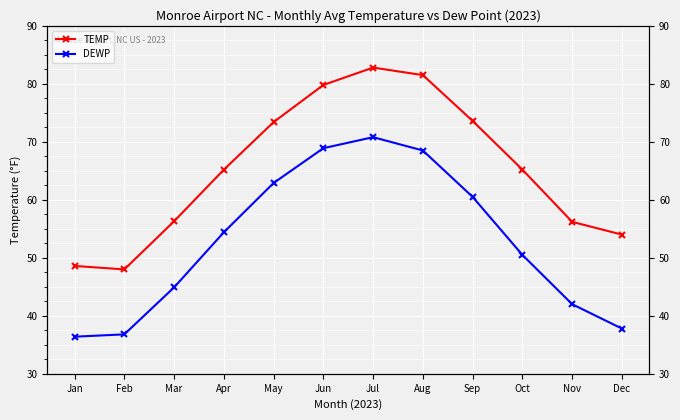

Reading right to left, what are all the values shown in this chart?

TEMP: Dec=54.0	Nov=56.2	Oct=65.2	Sep=73.6	Aug=81.5	Jul=82.8	Jun=79.8	May=73.4	Apr=65.2	Mar=56.3	Feb=48.0	Jan=48.6
DEWP: Dec=37.8	Nov=42.0	Oct=50.5	Sep=60.5	Aug=68.5	Jul=70.8	Jun=68.9	May=62.9	Apr=54.4	Mar=44.9	Feb=36.8	Jan=36.4